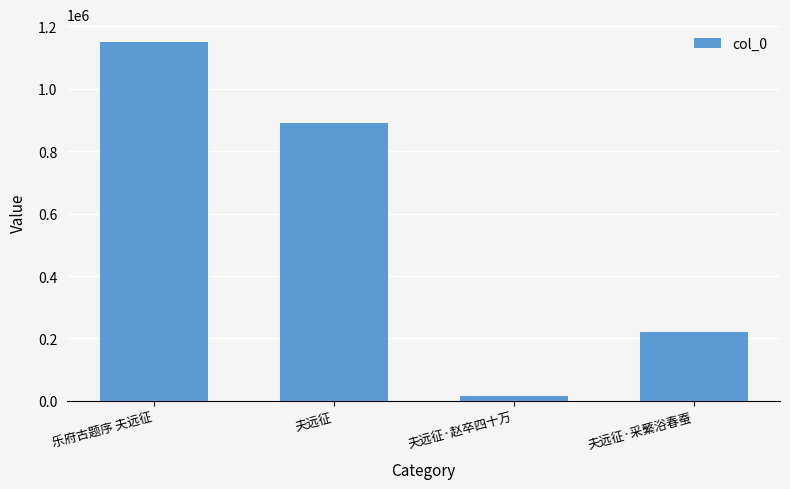

What is the sum of all values?

2277000